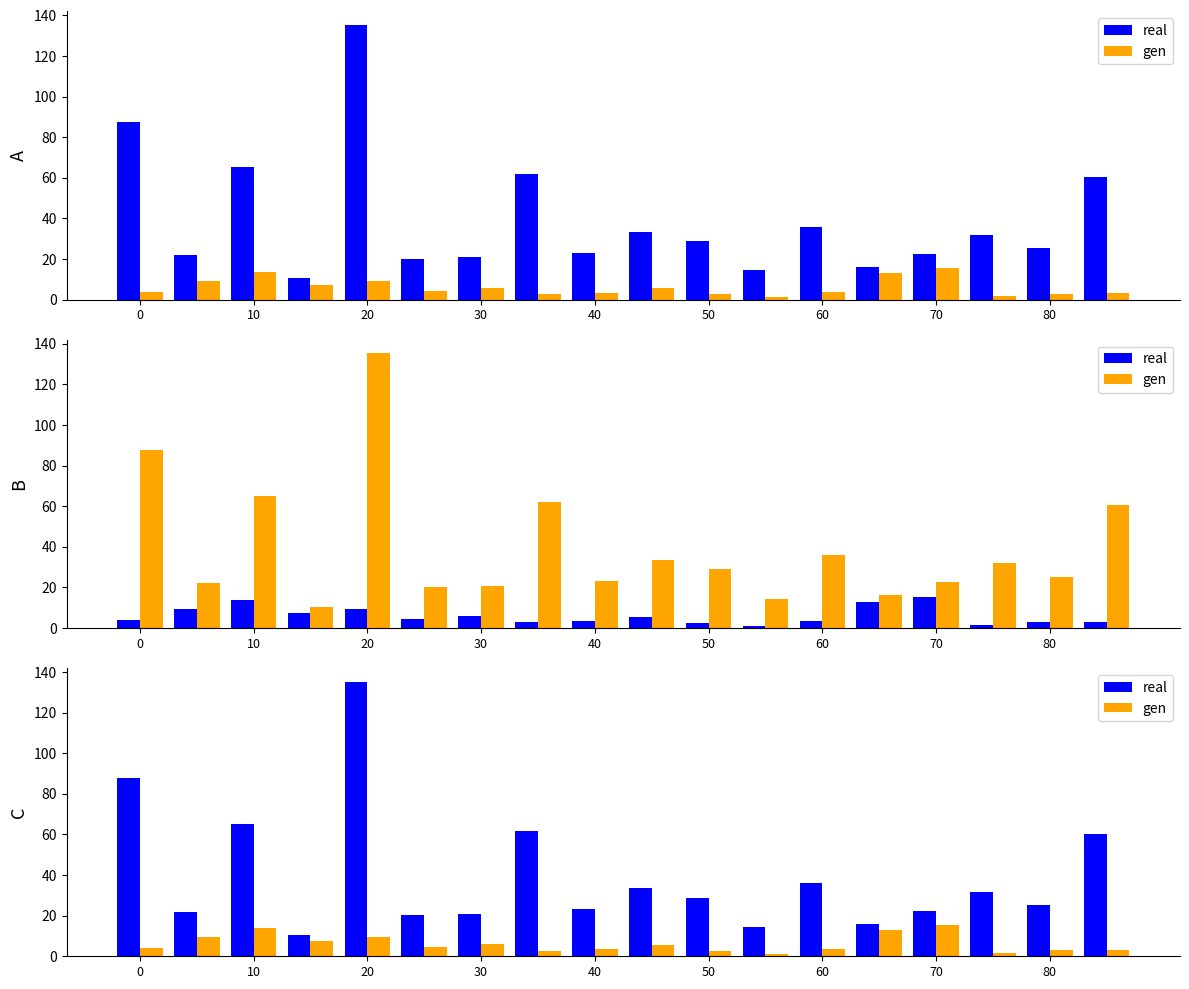

Which series has the largest total across all categories?

real